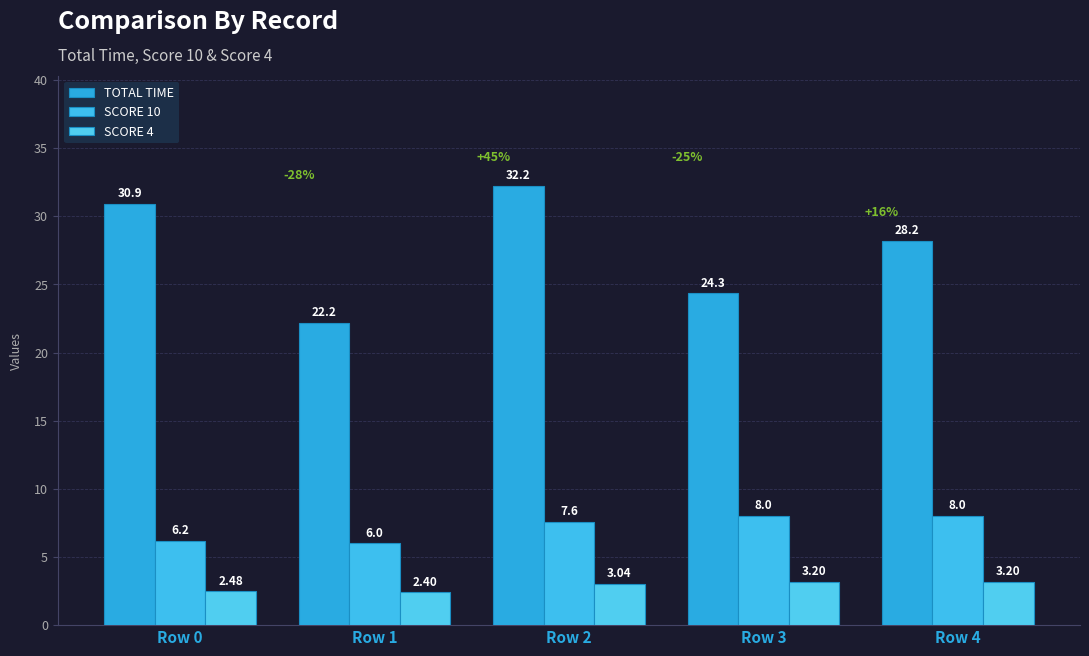

How many bars are there in total?

15